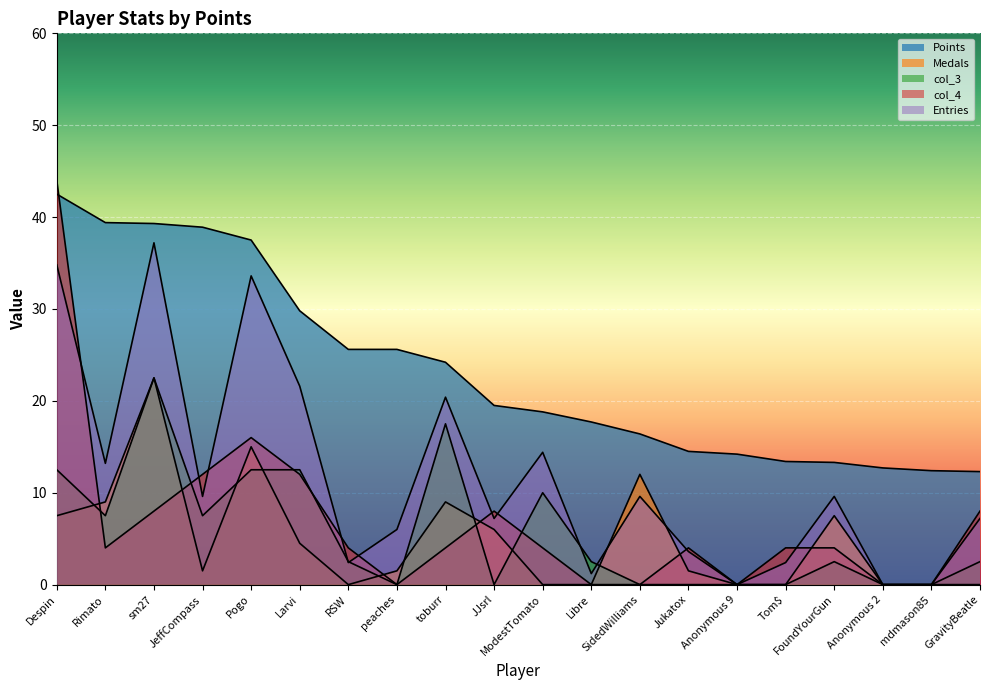

What is the maximum value shown in the chart?

44.0